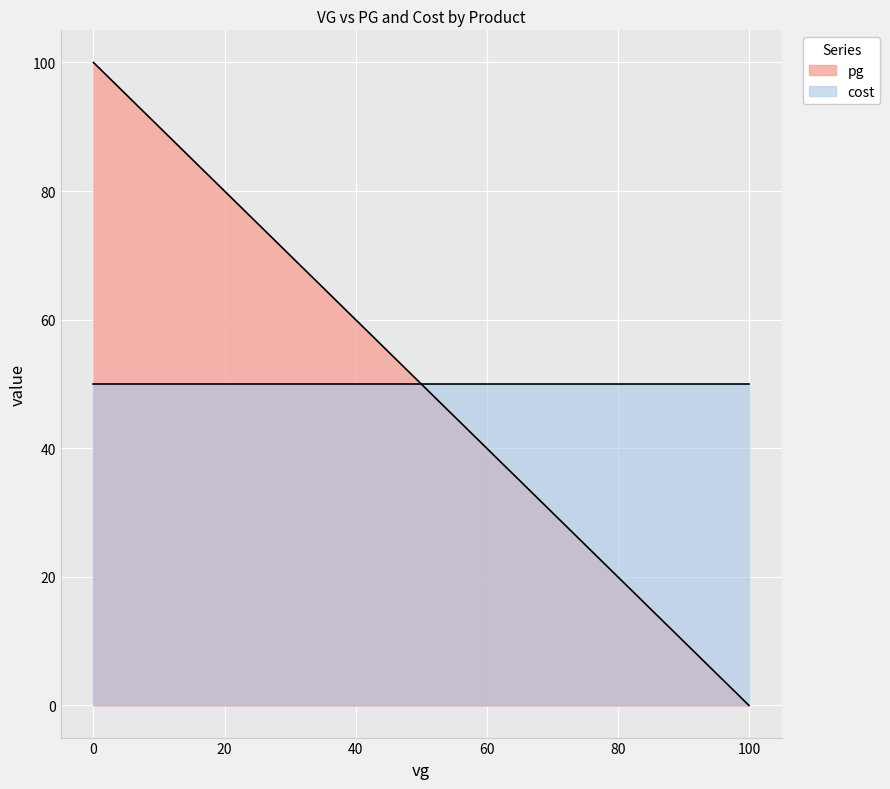

What is the average value of the cost series?

50